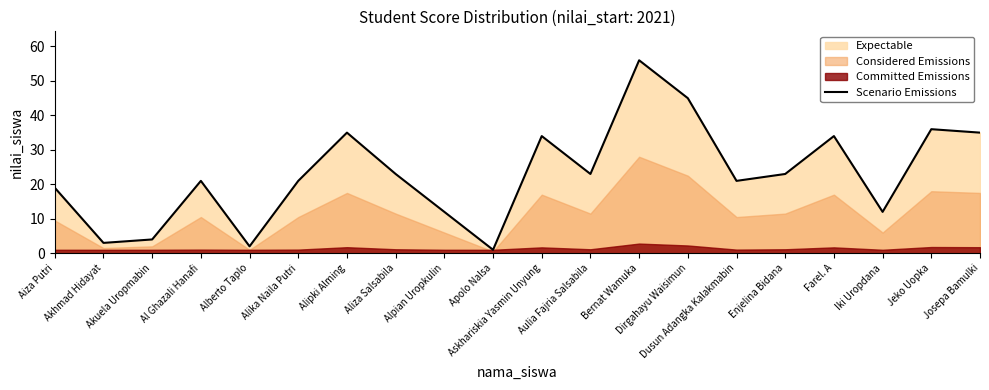

What is the label of the 4th point from the right?

Farel. A